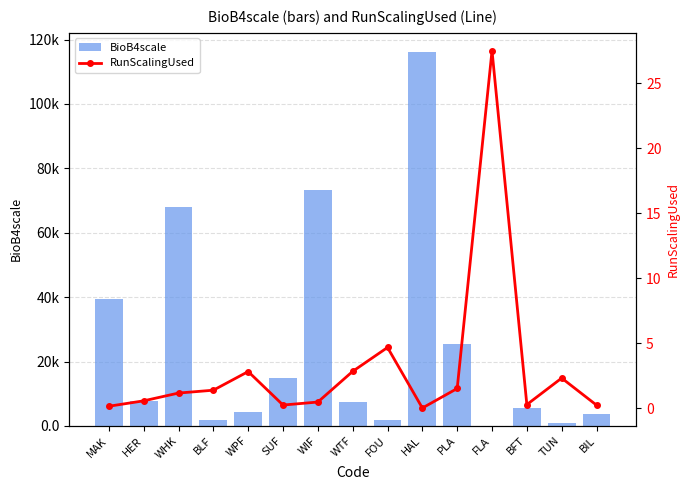

Are the bars grouped side by side (vs. stacked)?

Yes